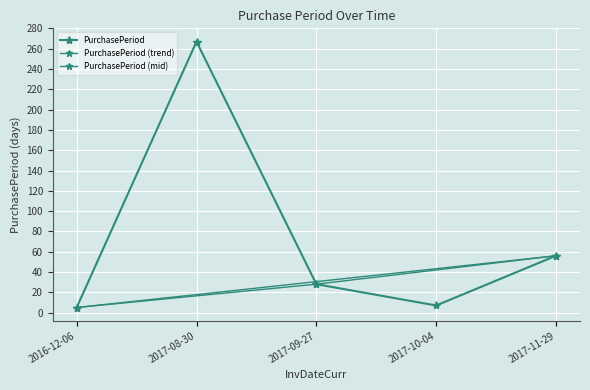

What is the sum of all values?

363